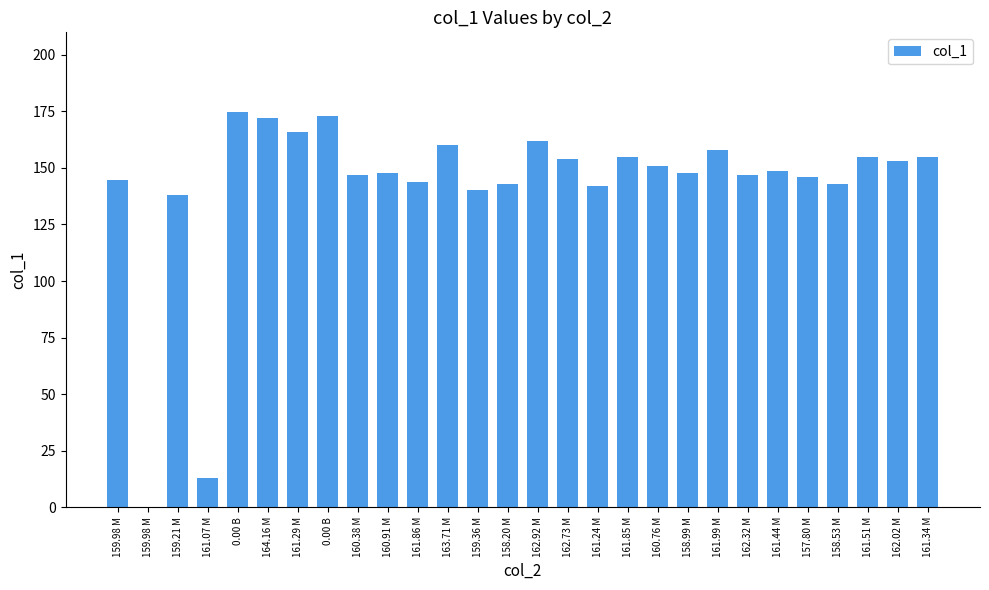

How many positive values are there?

27